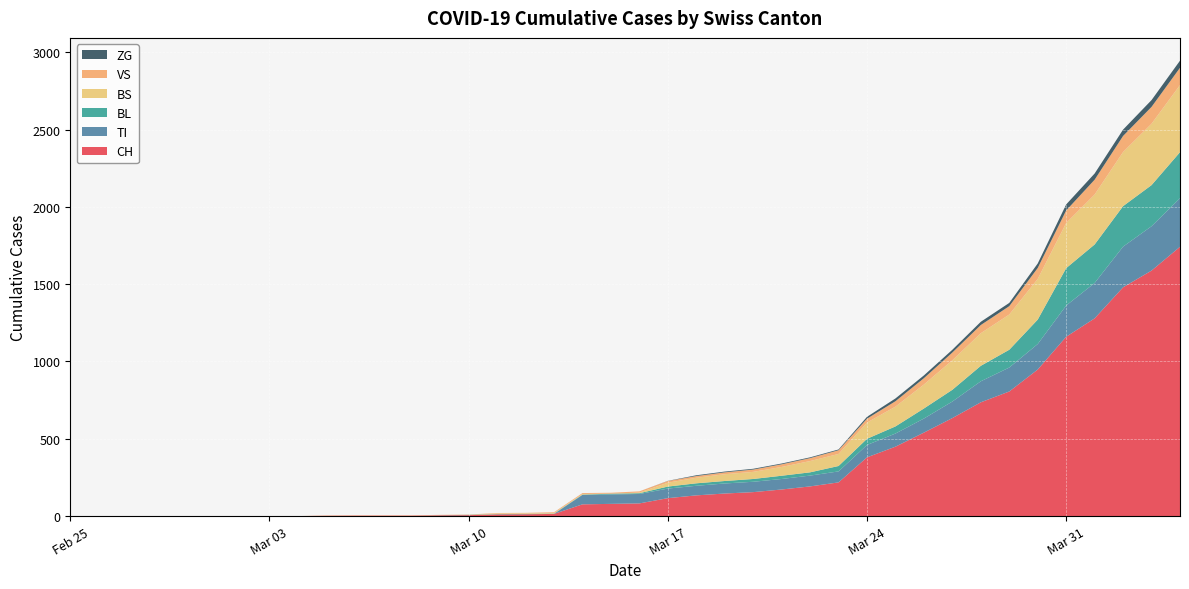

Reading left to right, extract all data points from this chart.

CH: 0	0	0	0	0	0	0	0	0	2	3	3	3	5	6	11	12	14	76	79	82	116	134	146	155	172	192	218	380	449	540	634	736	806	948	1160	1279	1480	1588	1742
VS: 0	0	0	0	0	0	0	0	0	2	2	2	2	2	2	3	3	5	6	6	8	11	11	12	15	17	19	24	25	35	41	50	53	54	71	81	96	104	109	112
TI: 0	0	0	0	0	0	0	0	0	0	0	0	0	0	0	0	0	0	61	61	61	62	62	65	67	68	70	71	80	85	91	107	136	155	165	202	229	263	287	314
BL: 0	0	0	0	0	0	0	0	0	0	0	0	0	1	2	2	2	2	2	5	5	13	16	16	18	21	21	35	40	46	65	76	100	115	158	242	249	262	266	298
BS: 0	0	0	0	0	0	0	0	0	0	0	0	0	0	0	4	4	4	4	0	4	25	36	44	46	57	73	78	105	128	155	191	211	228	263	292	323	350	397	434
ZG: 0	0	0	0	0	0	0	0	0	0	0	0	0	0	0	0	0	0	0	0	0	1	5	5	5	5	5	5	12	18	18	18	21	21	29	39	40	41	44	46